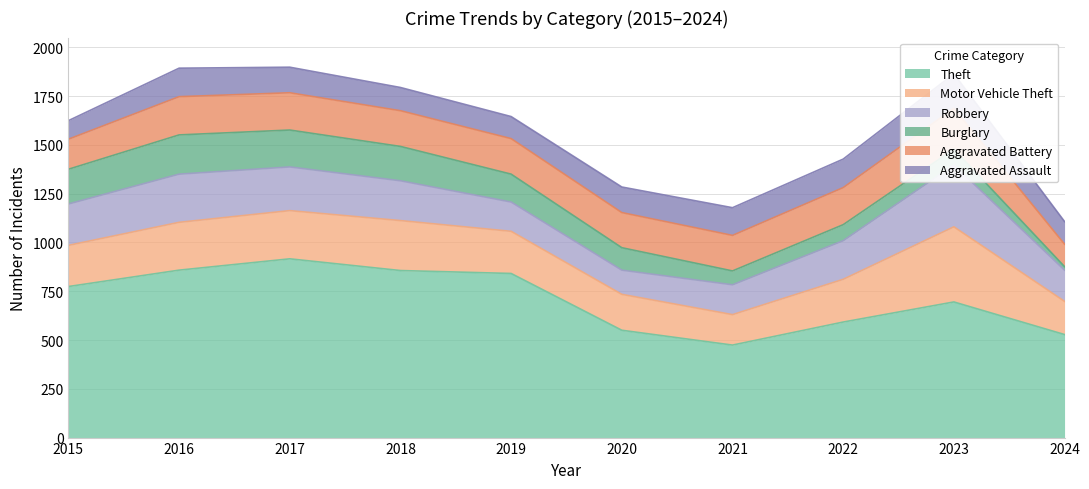

Reading left to right, transcribe all the data shown in this chart.

Theft: 774	858	916	856	841	550	474	592	695	528
Motor Vehicle Theft: 211	245	247	256	216	184	156	219	385	170
Robbery: 212	247	224	204	150	124	153	198	317	160
Burglary: 178	201	189	176	143	115	71	82	81	18
Aggravated Battery: 154	196	191	183	182	180	182	190	209	115
Aggravated Assault: 95	146	131	119	113	131	142	146	177	116